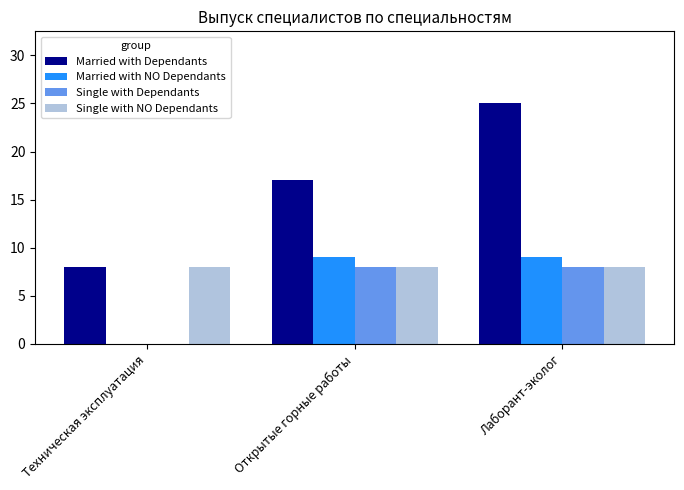

Is it true that Married with Dependants equals 17 at Открытые горные работы?

True